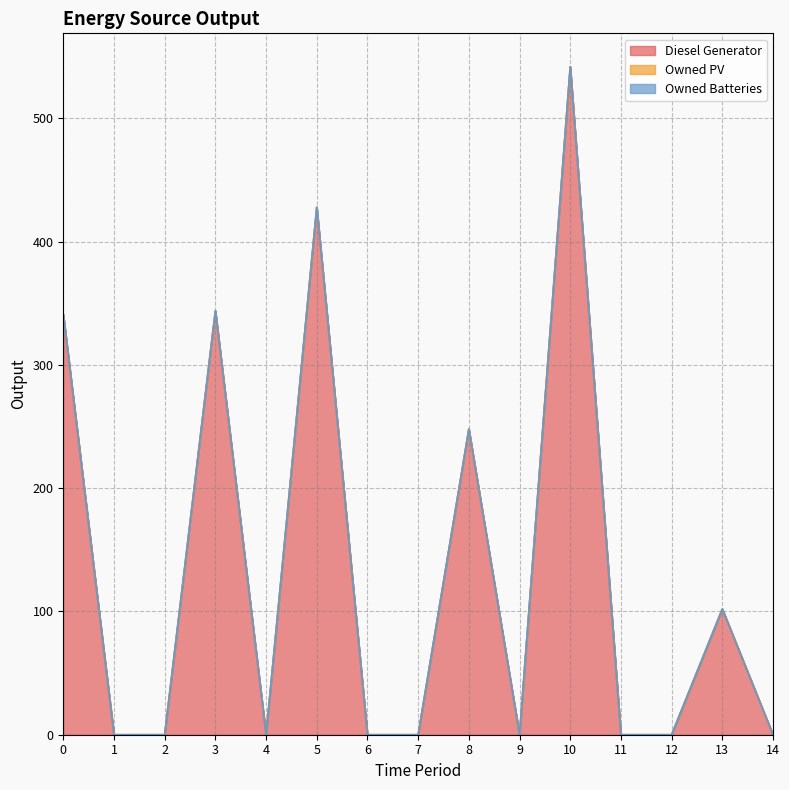

Which series has the largest total across all categories?

Diesel Generator